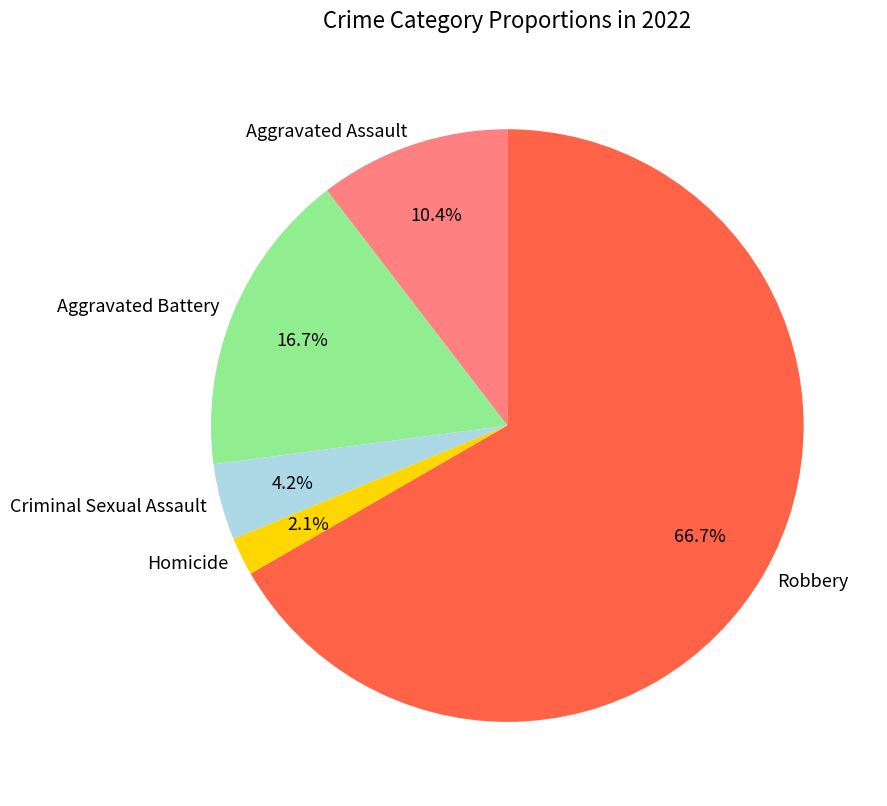

What percentage is the Aggravated Battery slice, to the nearest percent?

17%